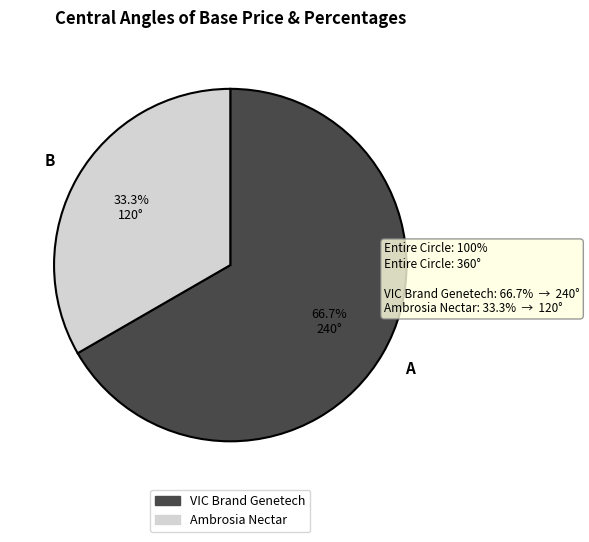

To the nearest percent, what is the combined percentage of Ambrosia Nectar and VIC Brand Genetech?

100%